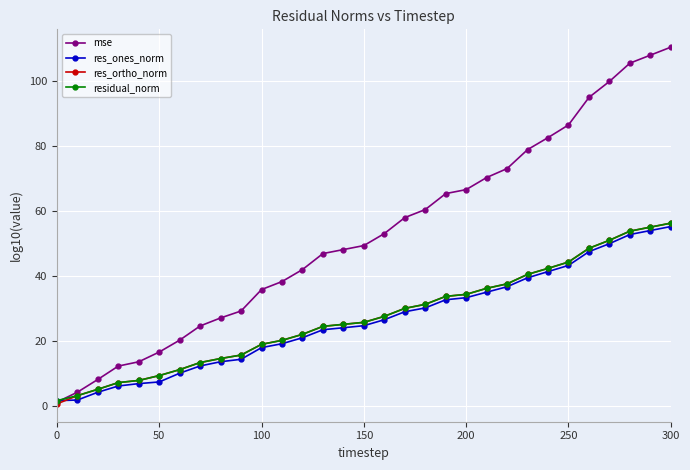

Which series has the largest range (max minus min)?

mse